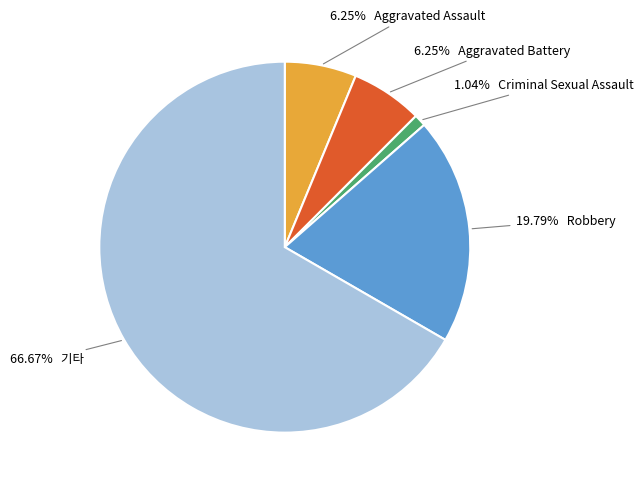

Is there a majority slice in this chart?

Yes